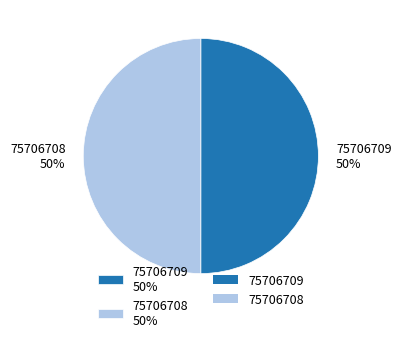

To the nearest percent, what is the combined percentage of 75706709 50% and 75706708 50%?

100%